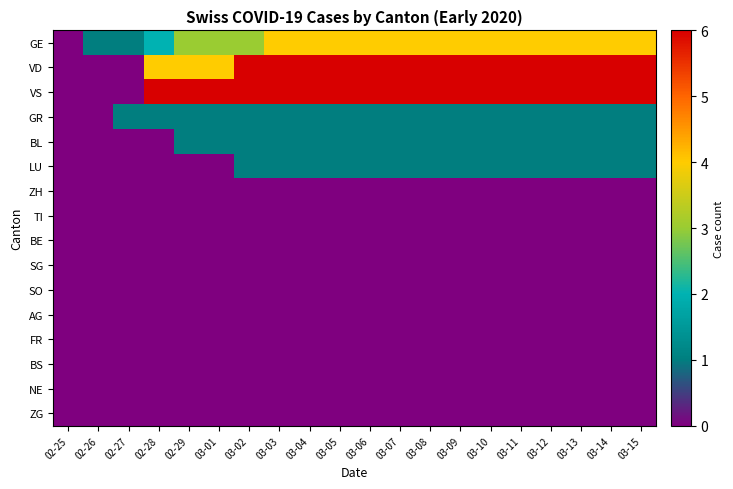

Which series has the largest range (max minus min)?

VS